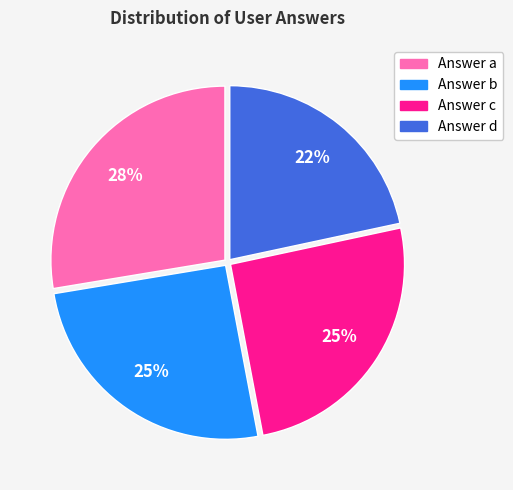

Between Answer d and Answer b, which is larger?

Answer b